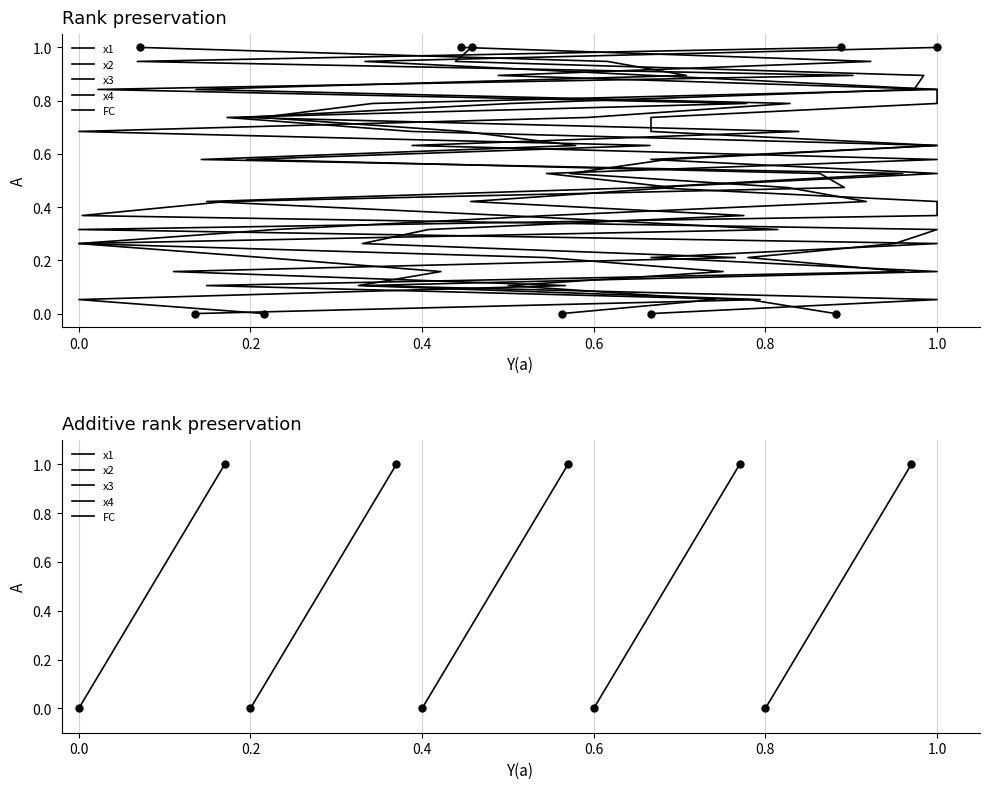

Which series has the widest spread of Y values?

x1